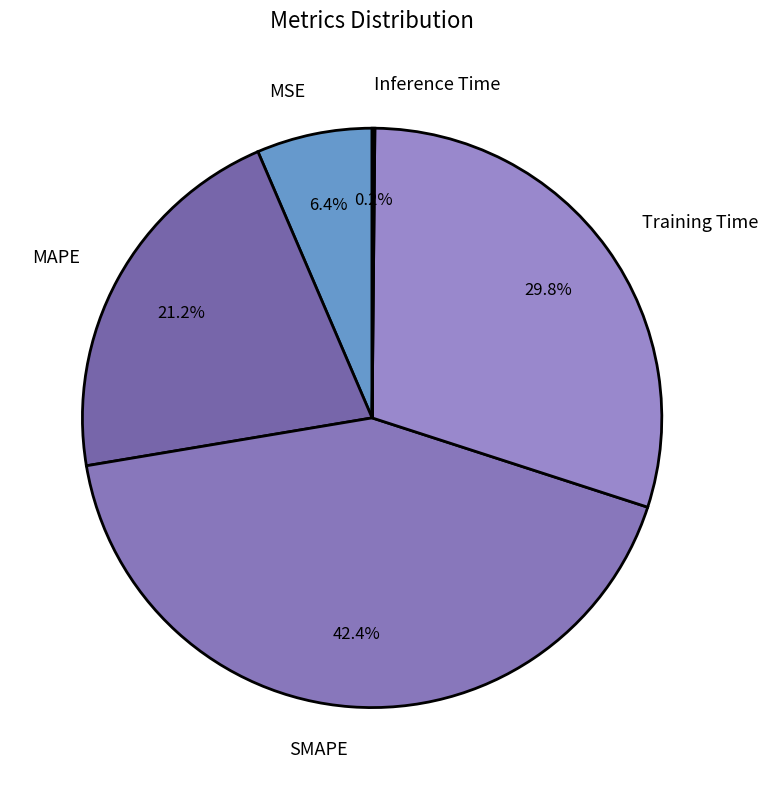

Which slice is the largest?

SMAPE